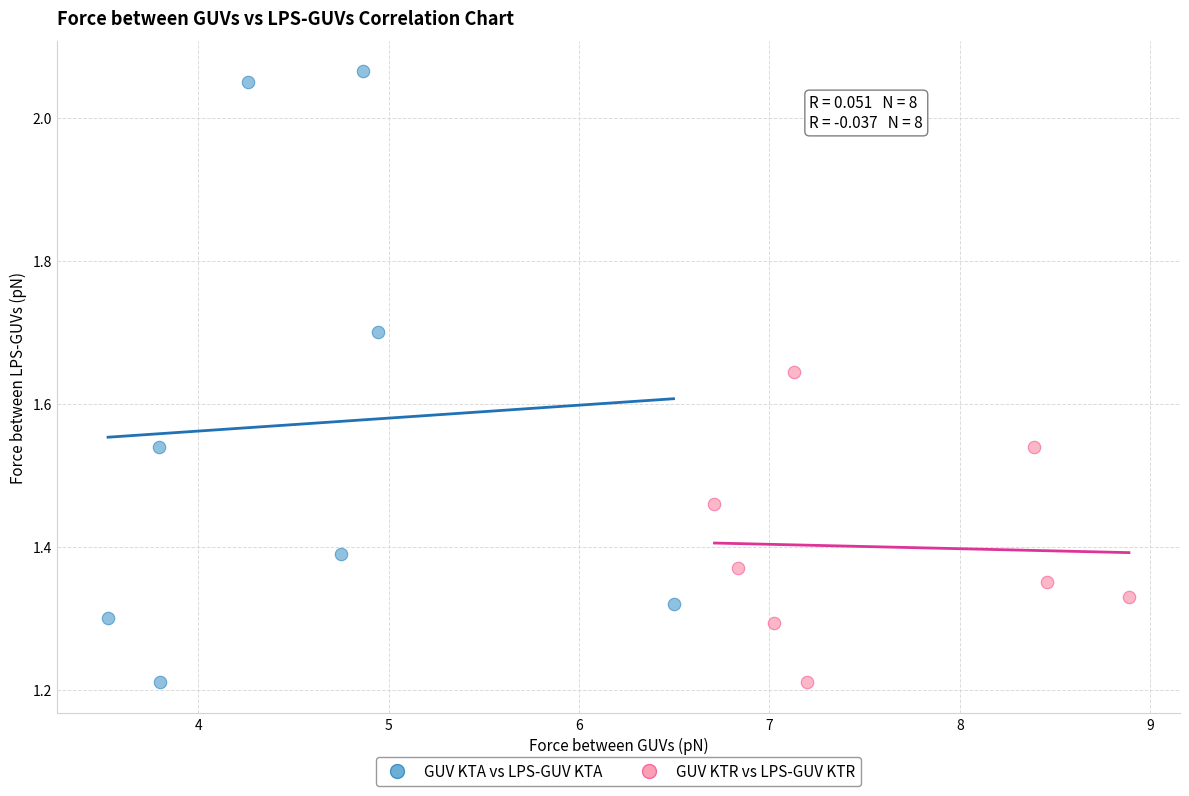

Which series reaches the maximum Y coordinate?

GUV KTA vs LPS-GUV KTA